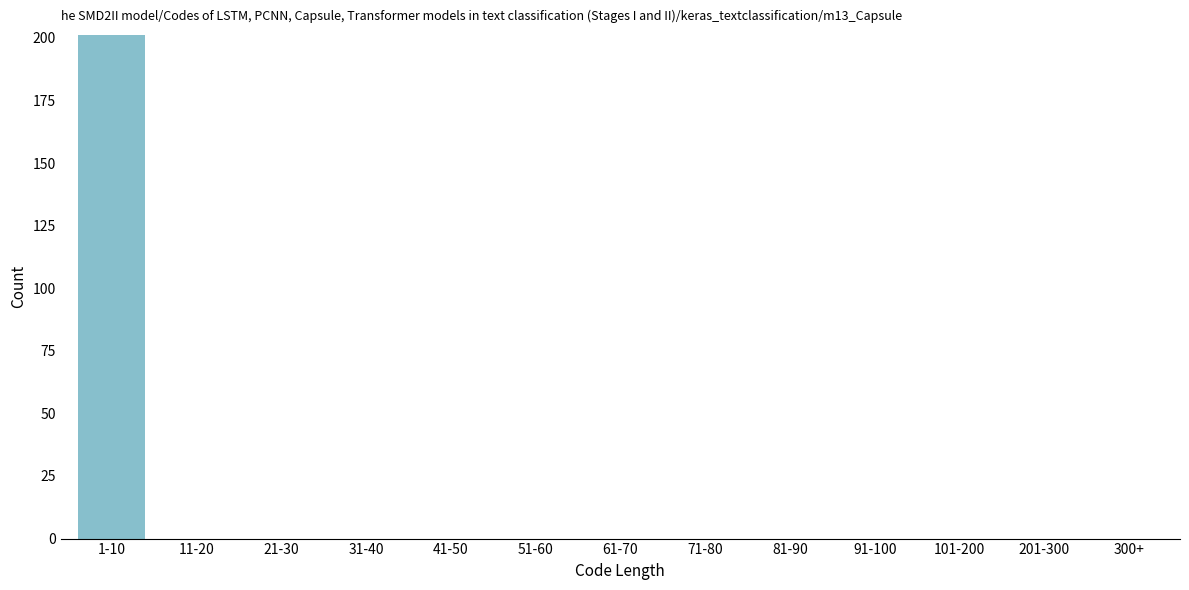

Reading left to right, what are all the values shown in this chart?

1-10=201	11-20=0	21-30=0	31-40=0	41-50=0	51-60=0	61-70=0	71-80=0	81-90=0	91-100=0	101-200=0	201-300=0	300+=0